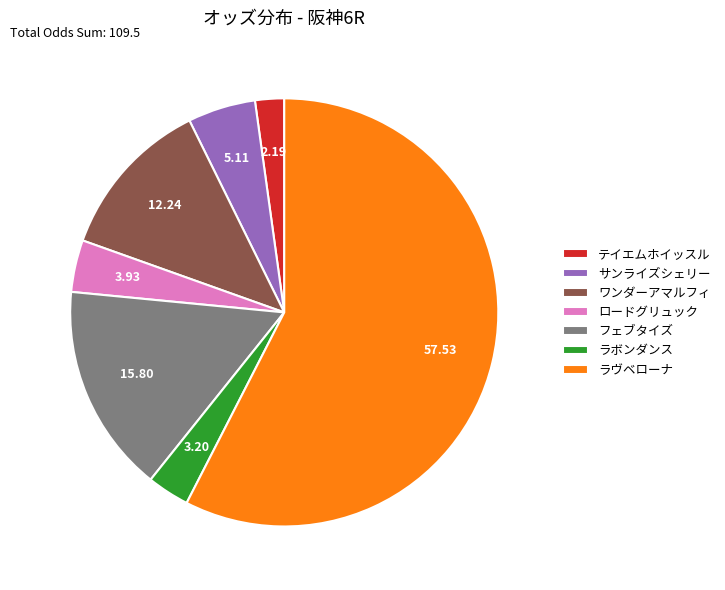

Which slice is the largest?

ラヴベローナ